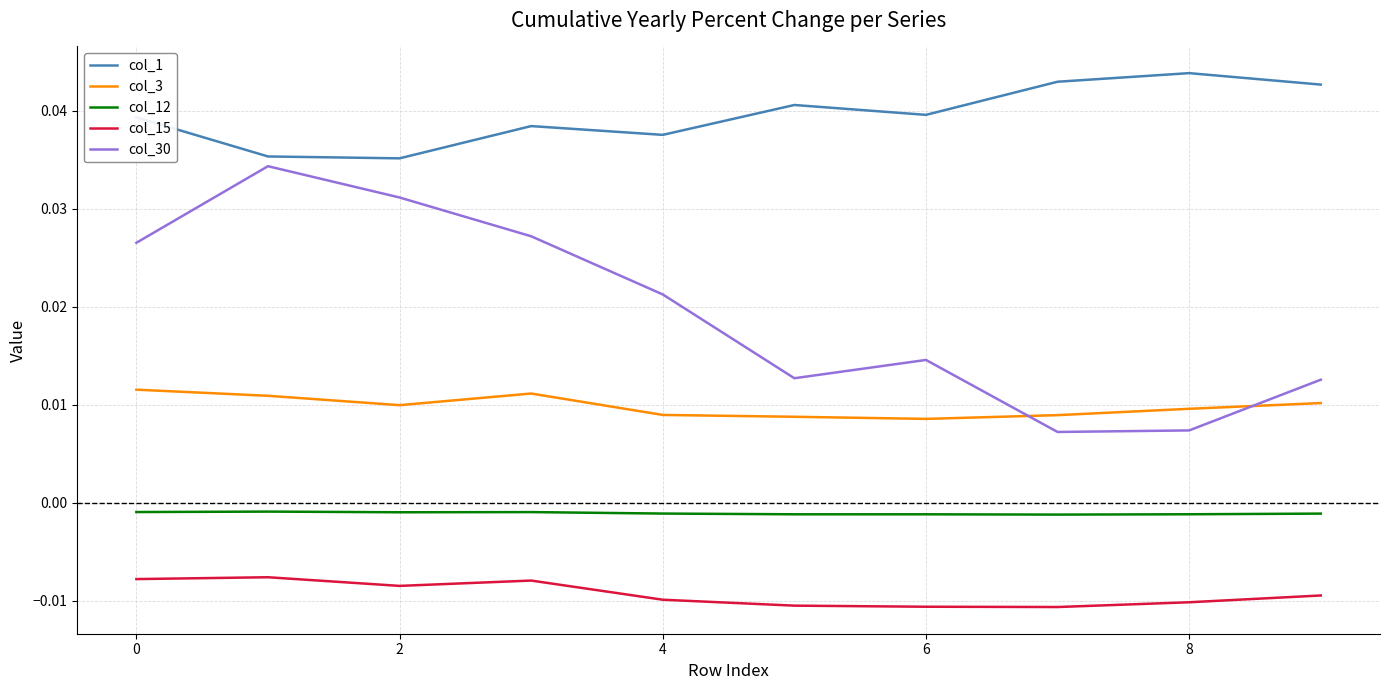

At how many categories does at least one series exceed 0?

10